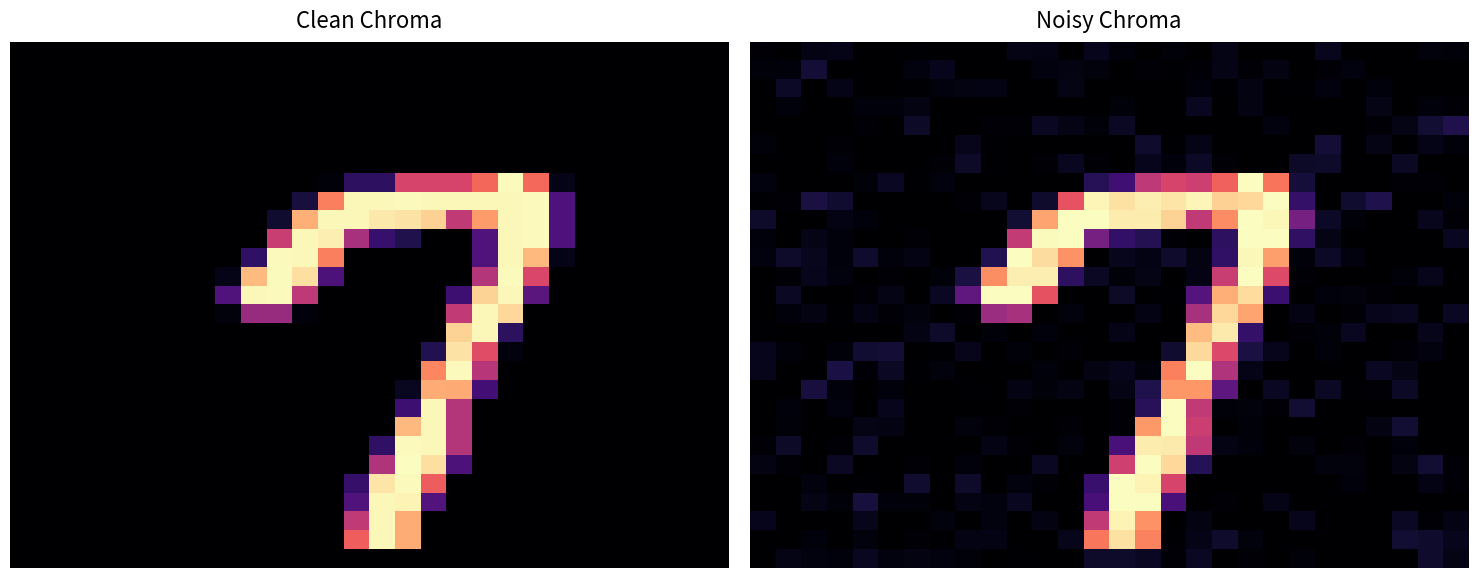

How many categories are shown in the chart?

28